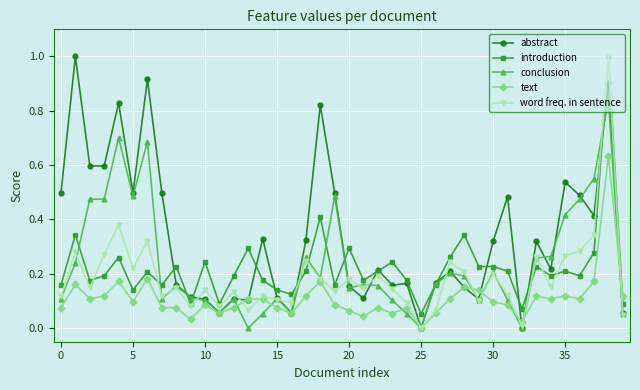

Which series has the largest total across all categories?

abstract